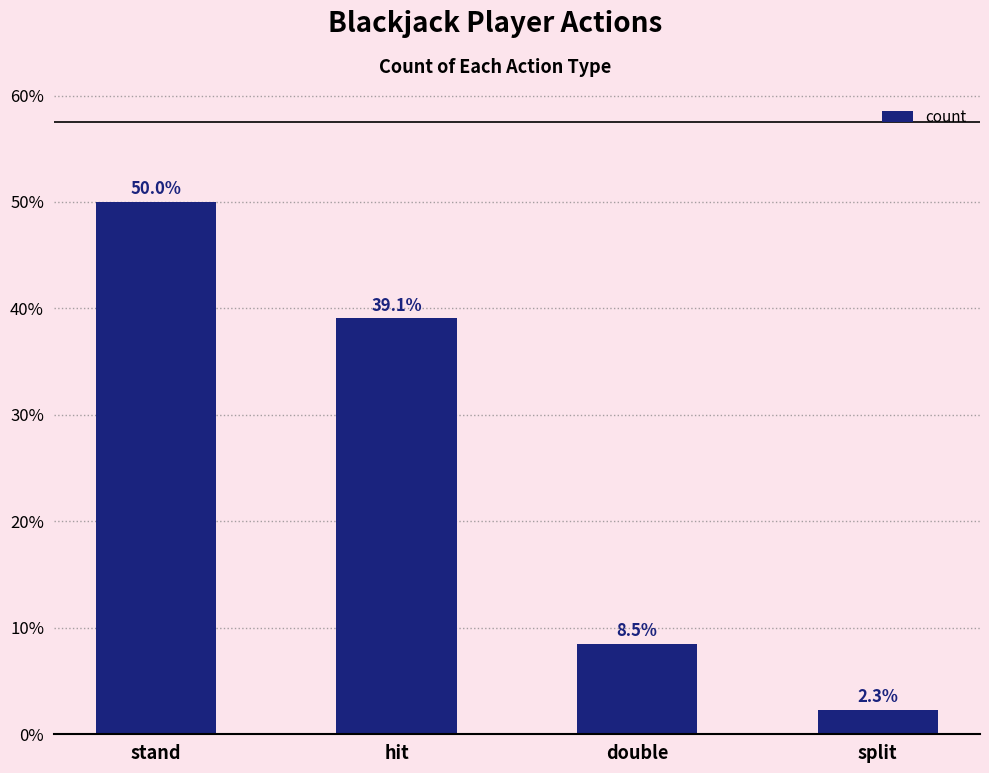

What is the ratio of the value at double to the value at split?

3.7